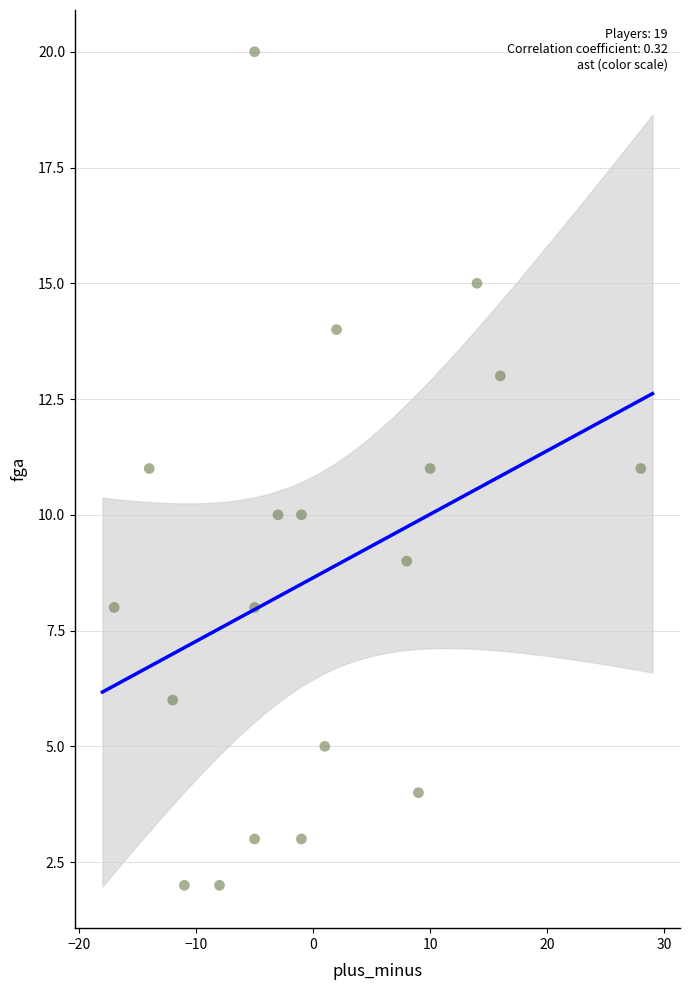

What is the range of Y values (max minus min)?

18